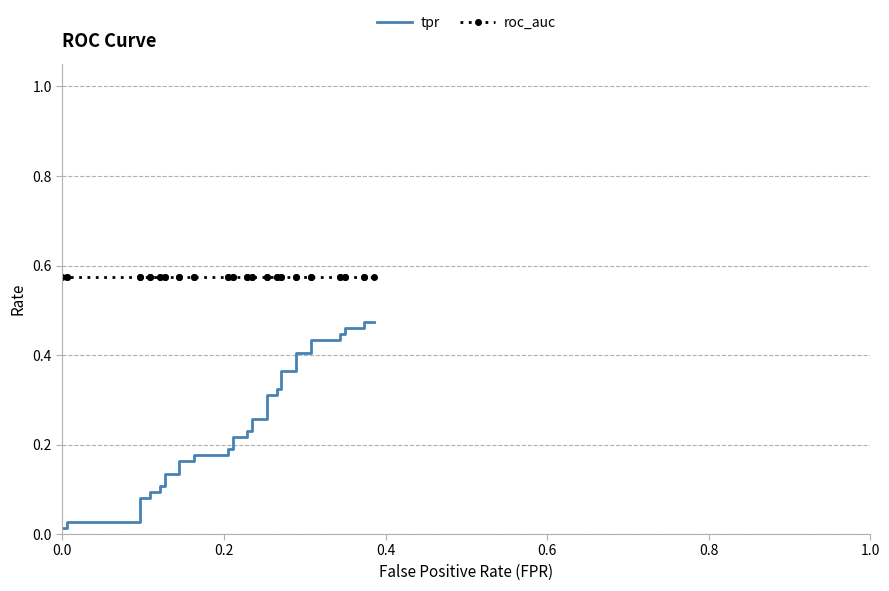

Which series has the widest spread of values?

tpr